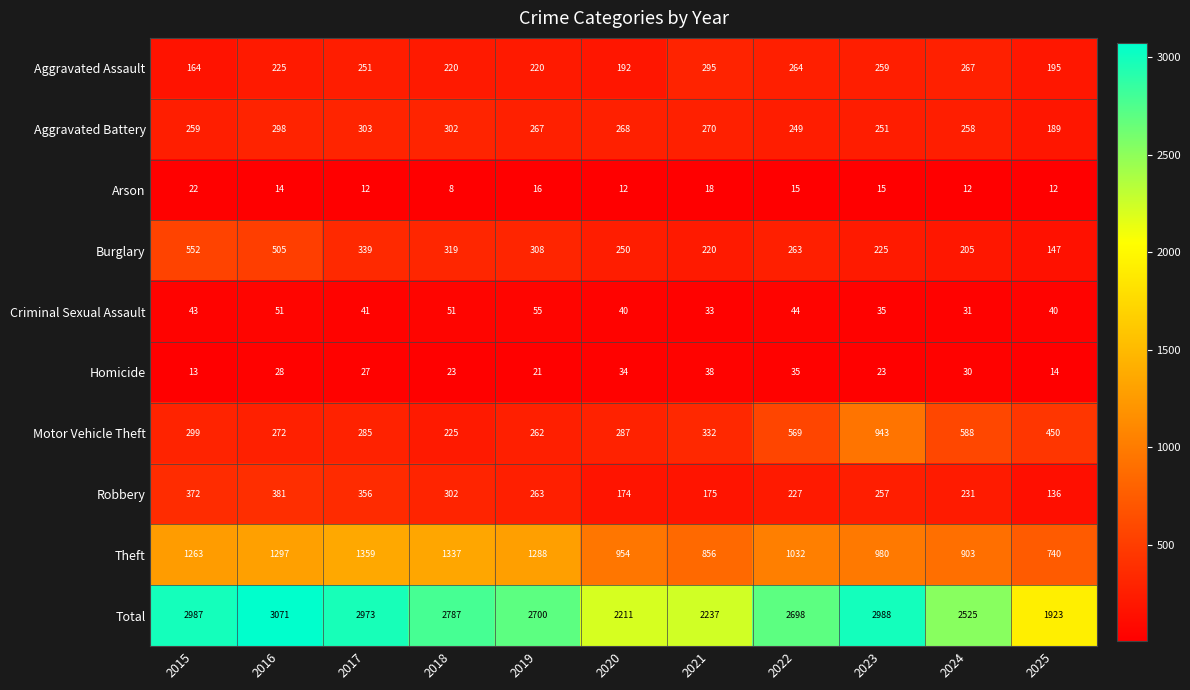

What is the spread (max minus min) of values at 2024?

2513